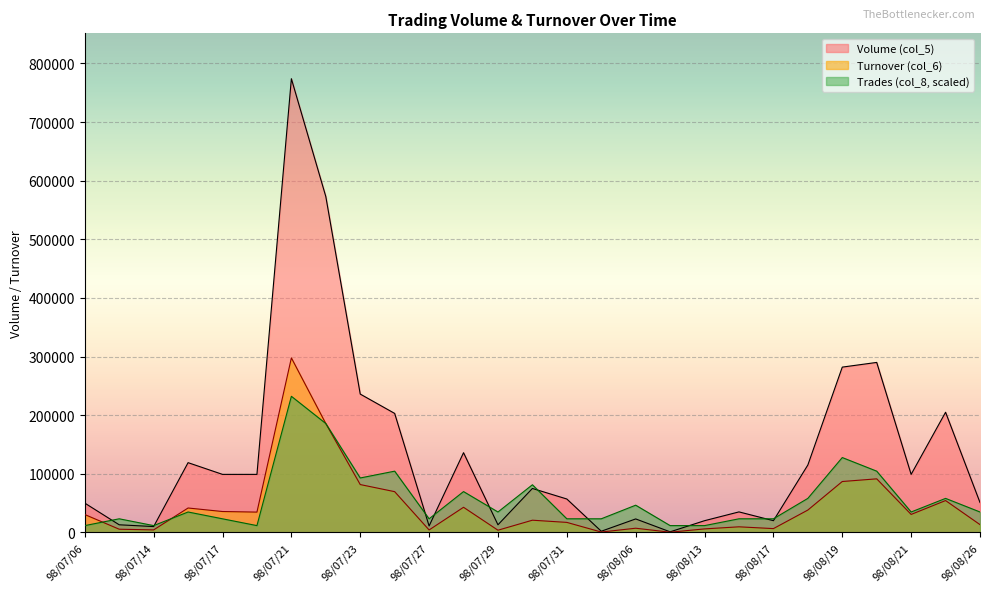

What is the total value across all series at 98/07/29?

51590